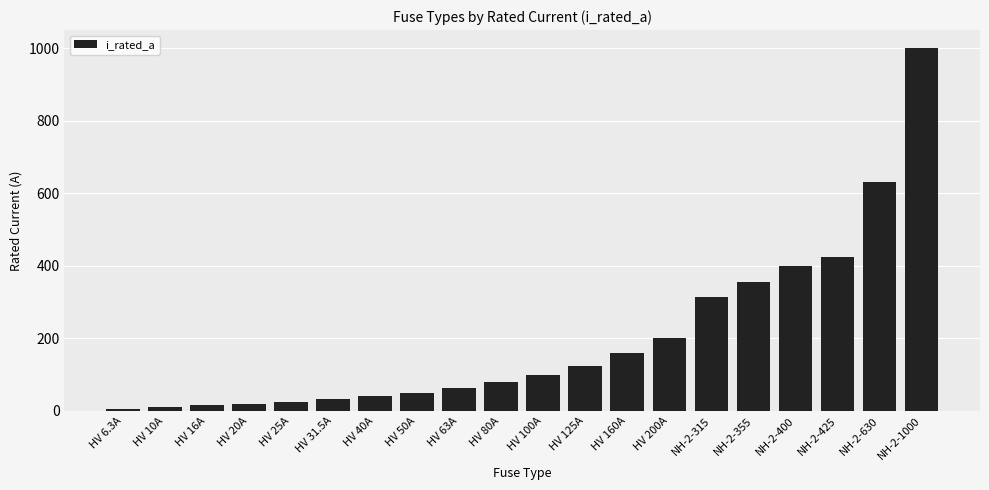

What value does the data have at HV 200A?

200.0